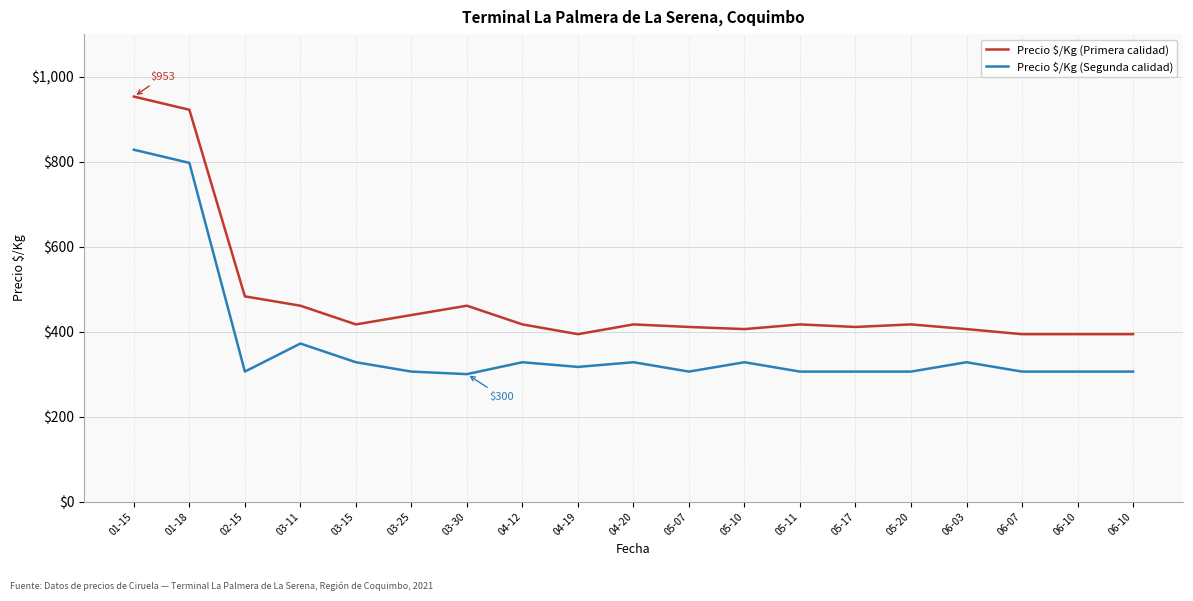

At 06-10, list the series in order from largest to smallest.

Precio $/Kg (Primera calidad), Precio $/Kg (Segunda calidad)